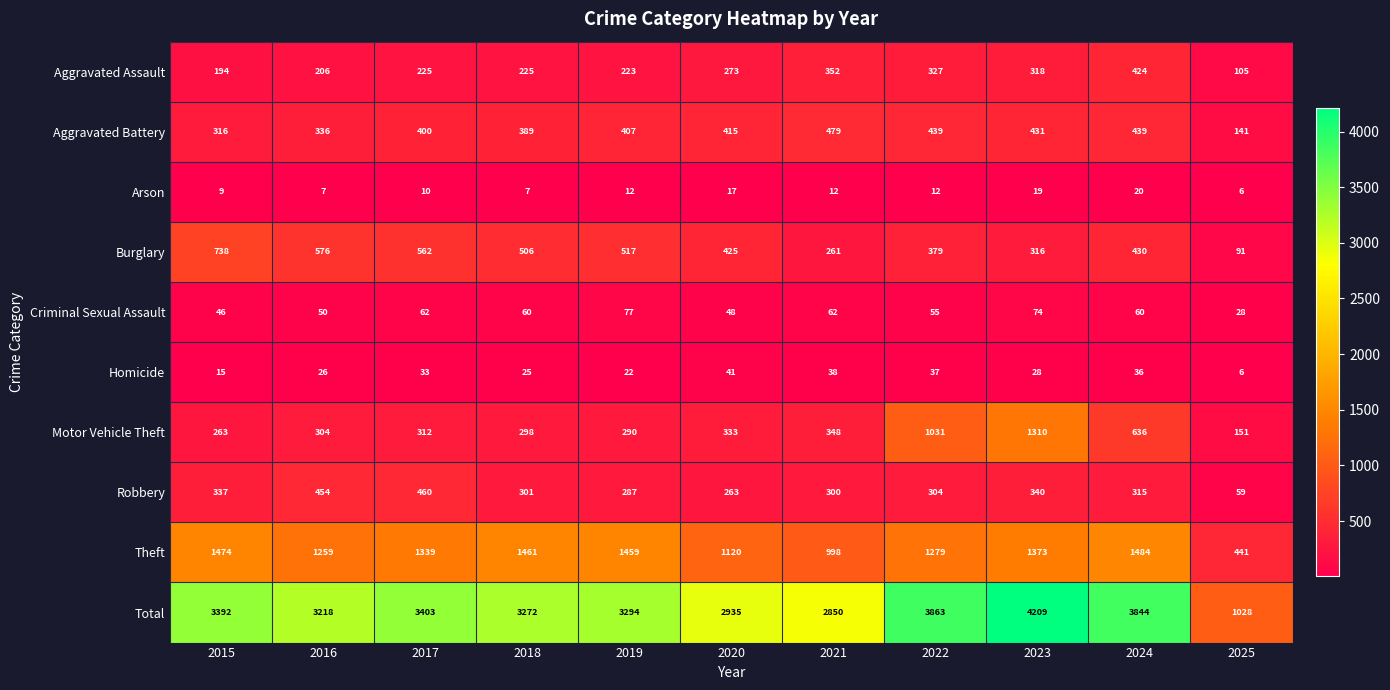

At how many categories does at least one series exceed 1423?

10